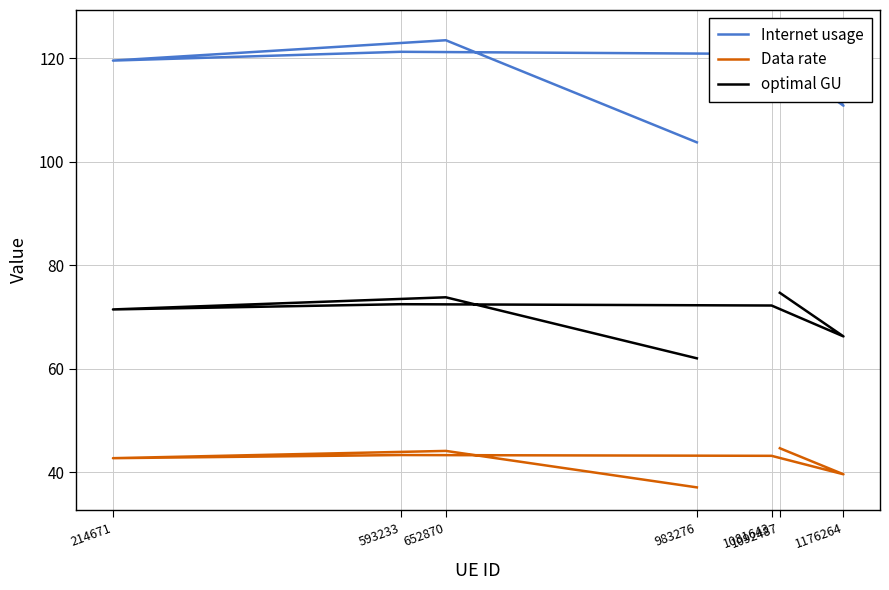

At how many categories does at least one series exceed 92?

7